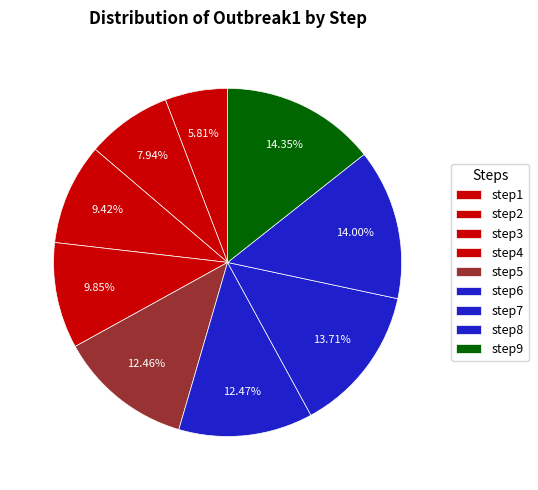

How many slices are in this pie chart?

9